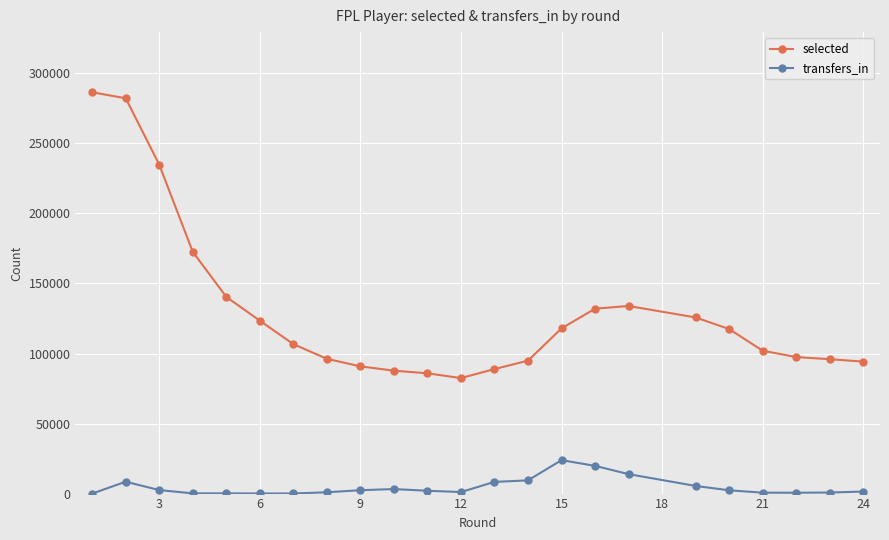

List the series in order of their peak value, highest first.

selected, transfers_in